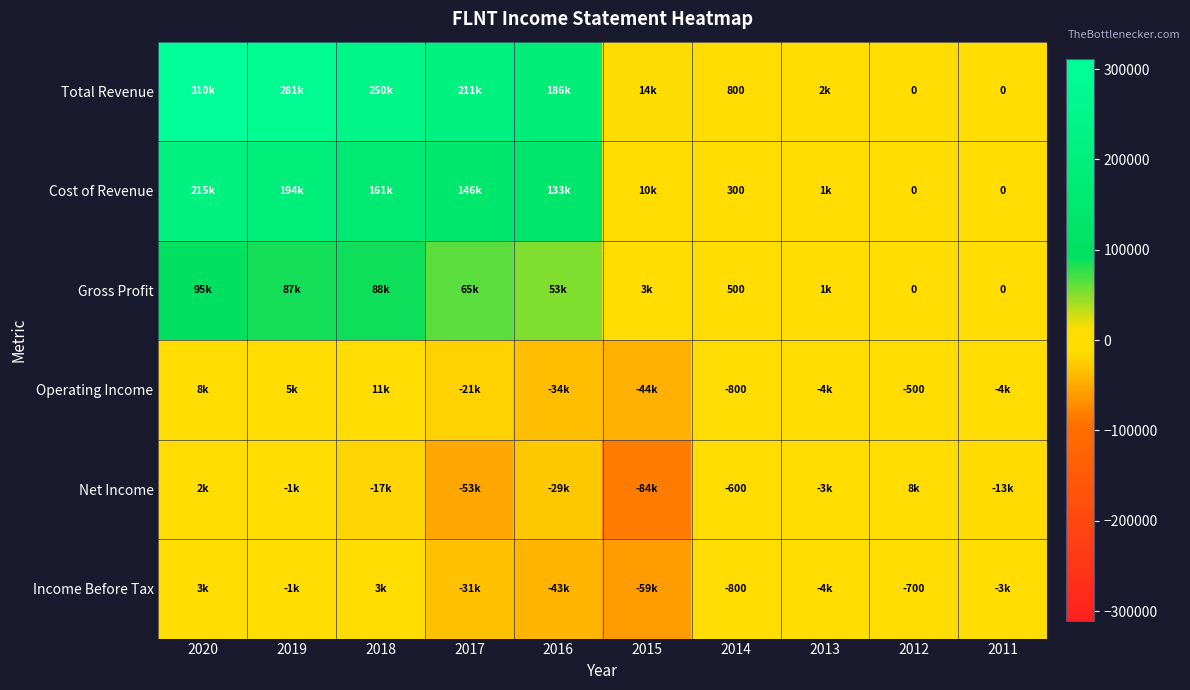

The Net Income series shows -267 at 2014. True or false?

False